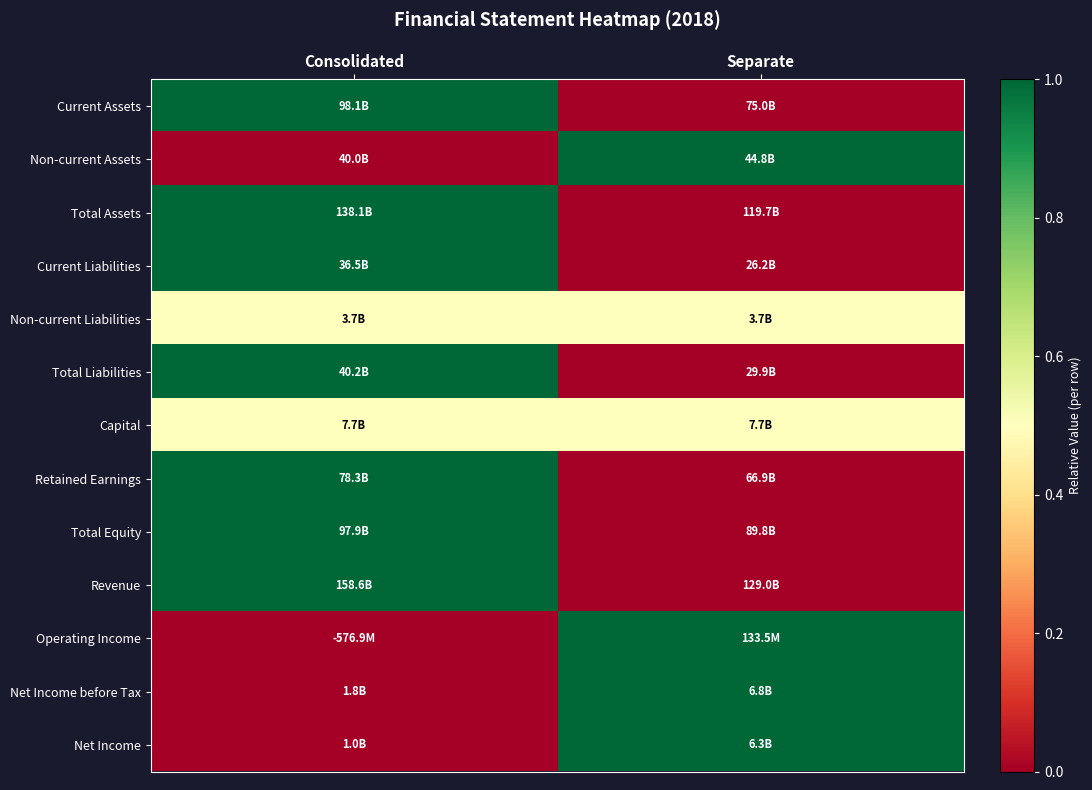

What is the spread (max minus min) of values at Separate?

1.0